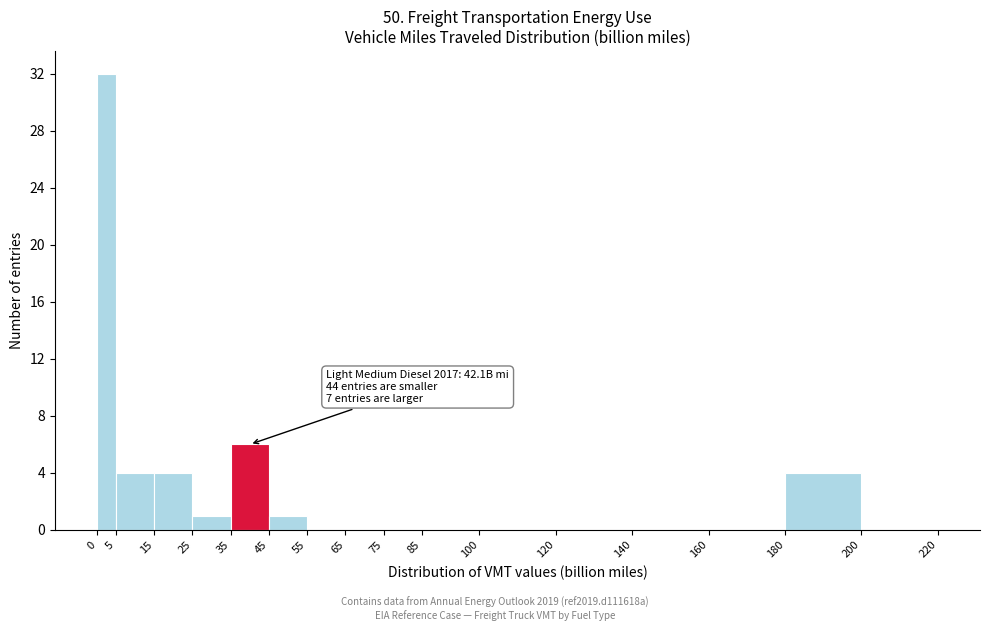

Over which range of the x-axis is the bar tallest?

0 to 5